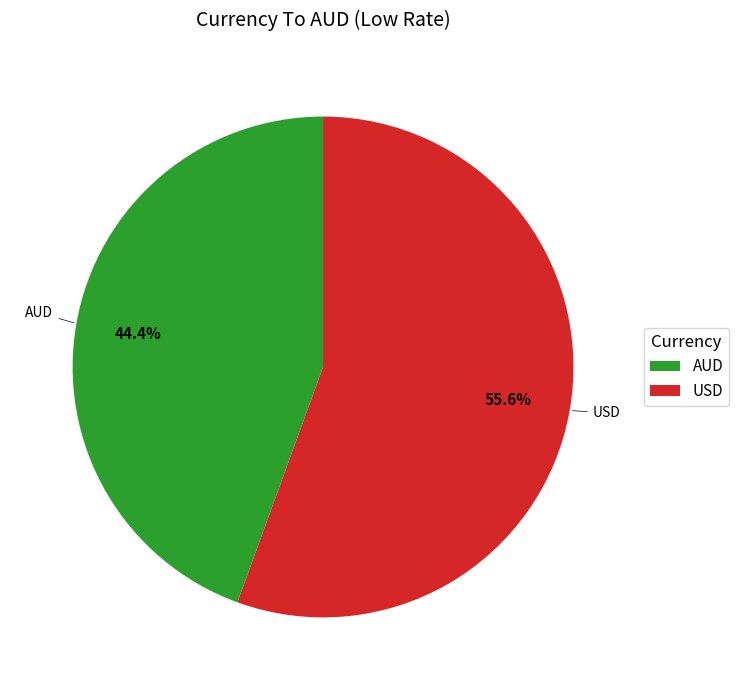

To the nearest percent, what portion does USD represent?

56%